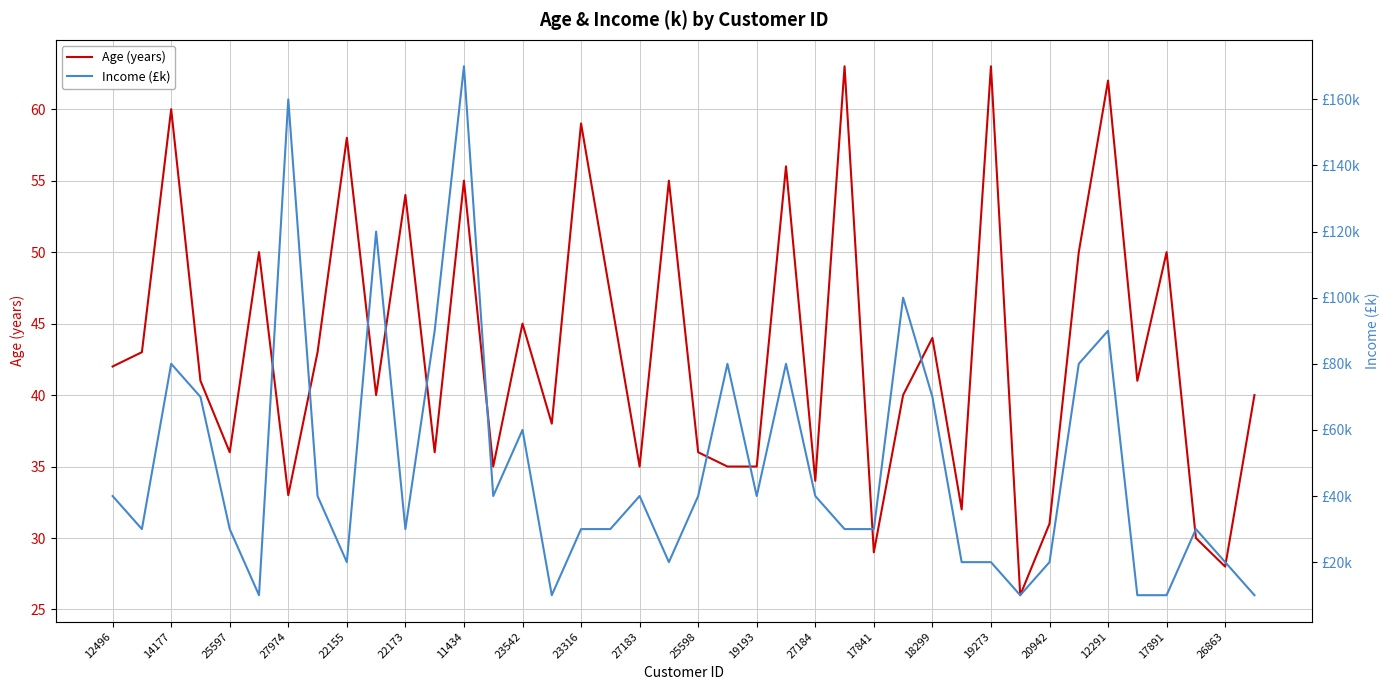

What is the sum of all Age (years) values?

1730